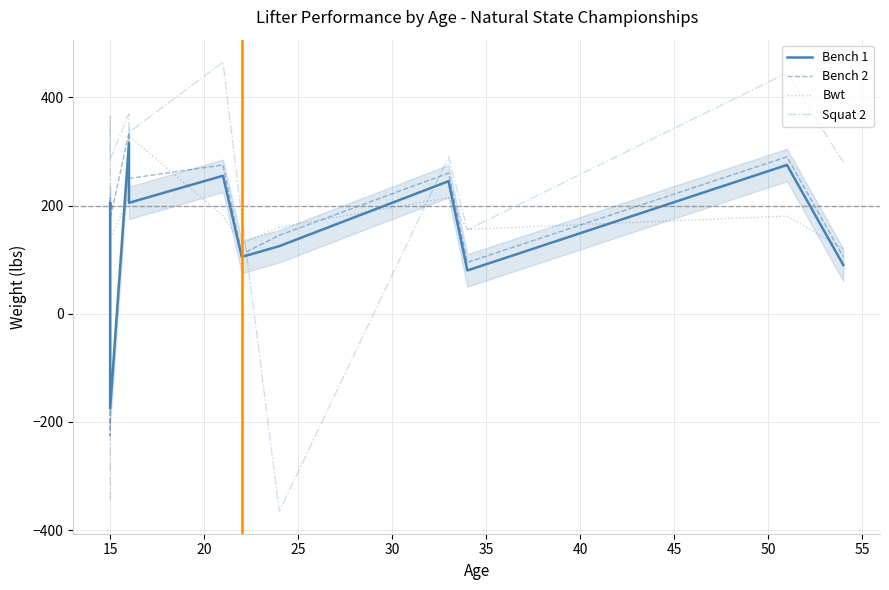

How many times do Bench 1 and Bwt cross each other?

8